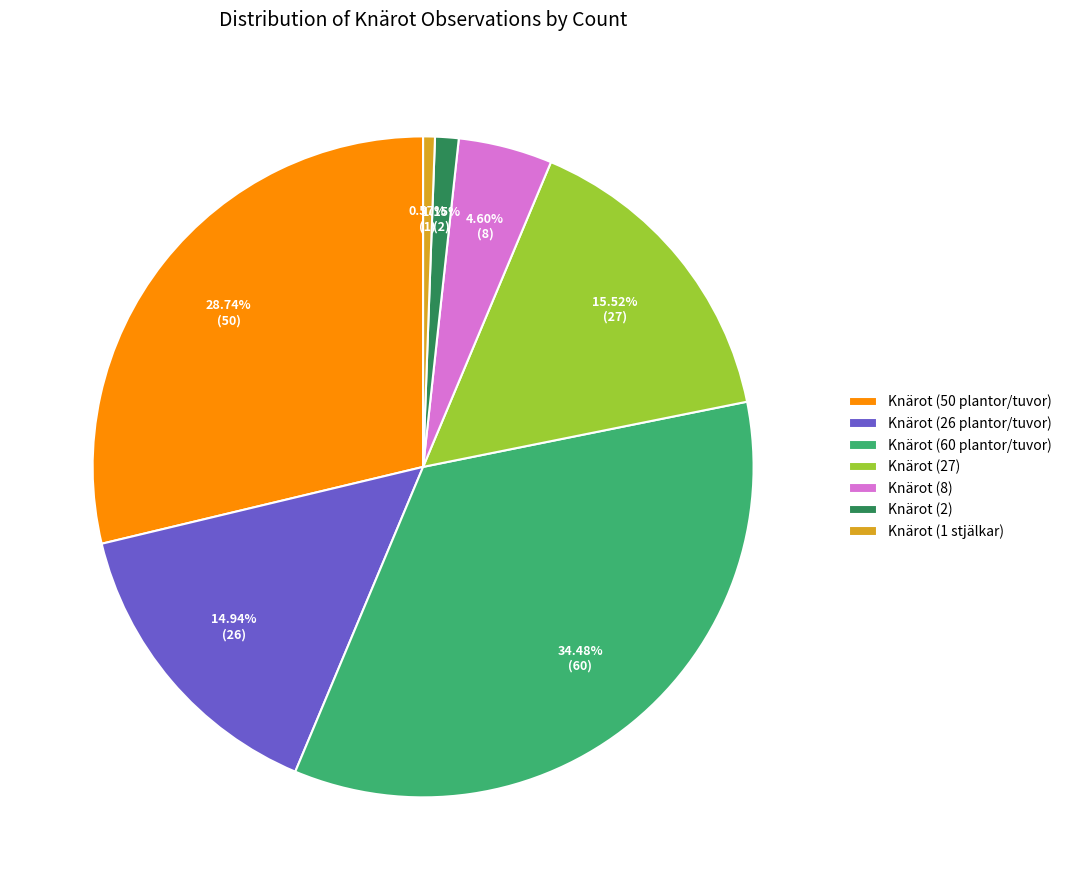

Count the number of slices in the pie.

7